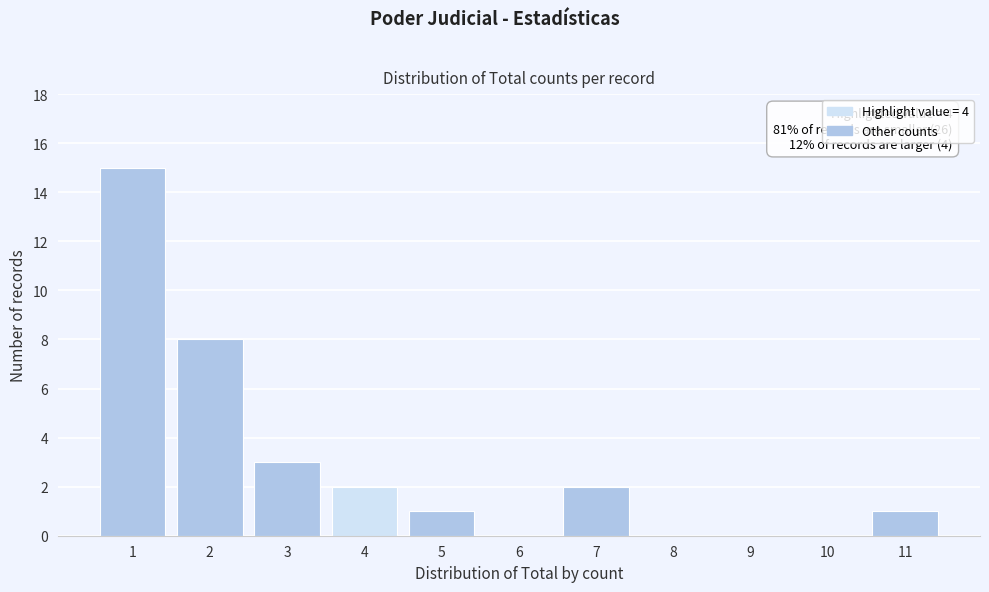

Reading left to right, list all the values displayed in this chart.

1=15	2=8	3=3	4=2	5=1	6=0	7=2	8=0	9=0	10=0	11=1